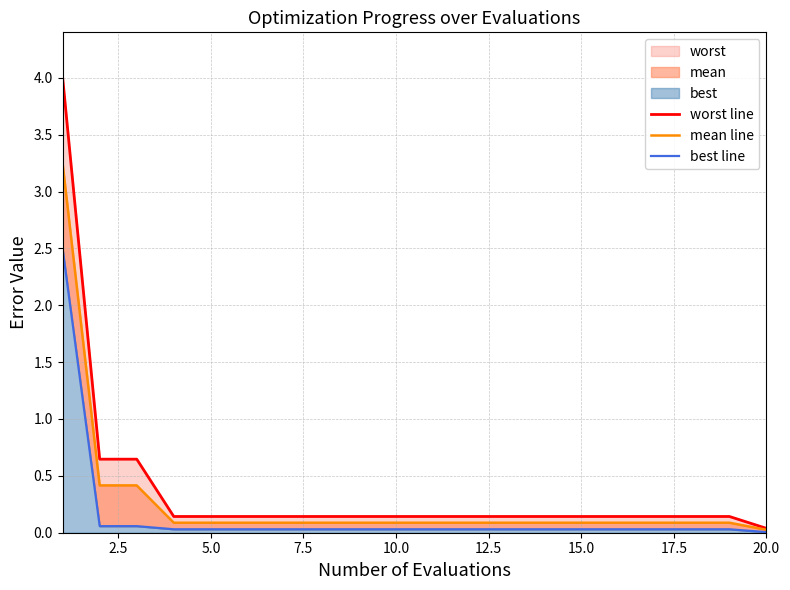

What is the difference between the maximum and minimum values in the best line series?

2.5